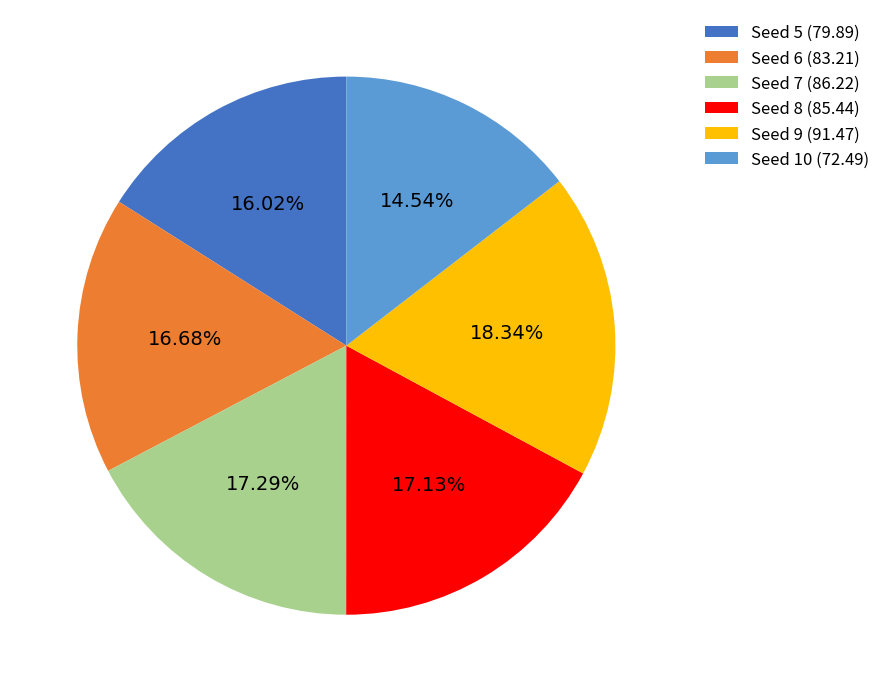

Which category has the biggest portion of the pie?

Seed 9 (91.47)